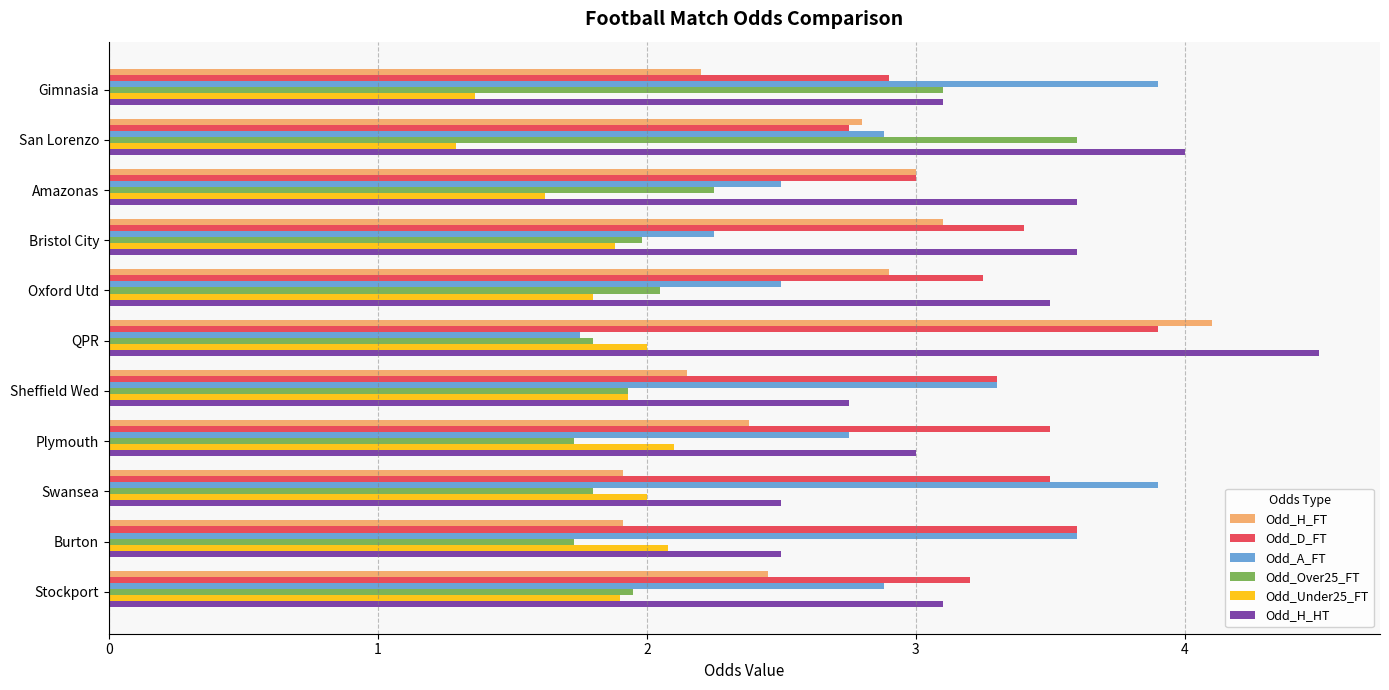

What is the difference between the maximum and second lowest values in the Odd_Under25_FT series?

0.7